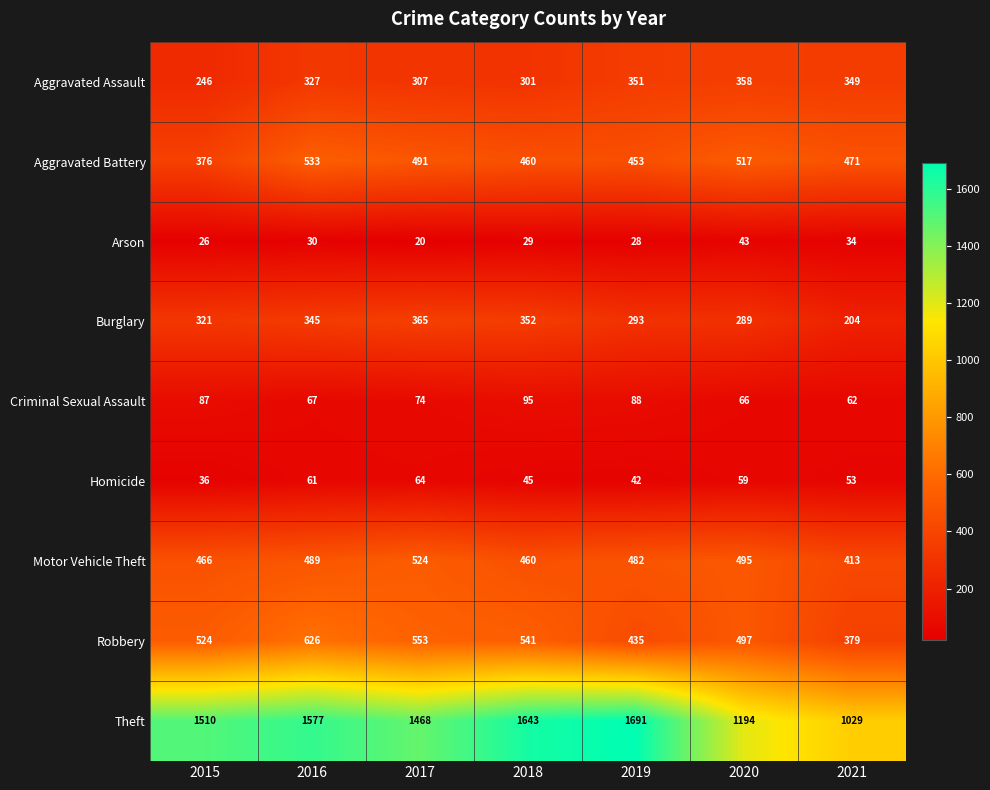

Where is Aggravated Assault nearest to the value 302?

2018